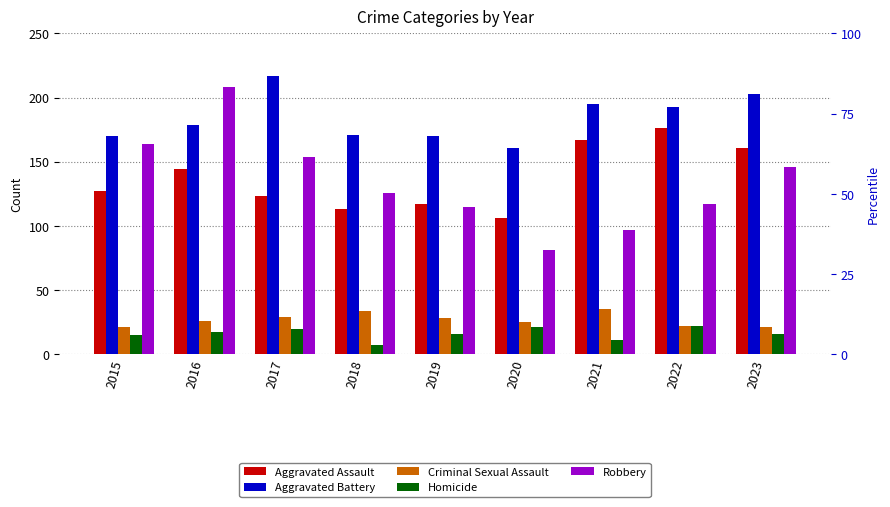

What is the smallest value displayed?

7